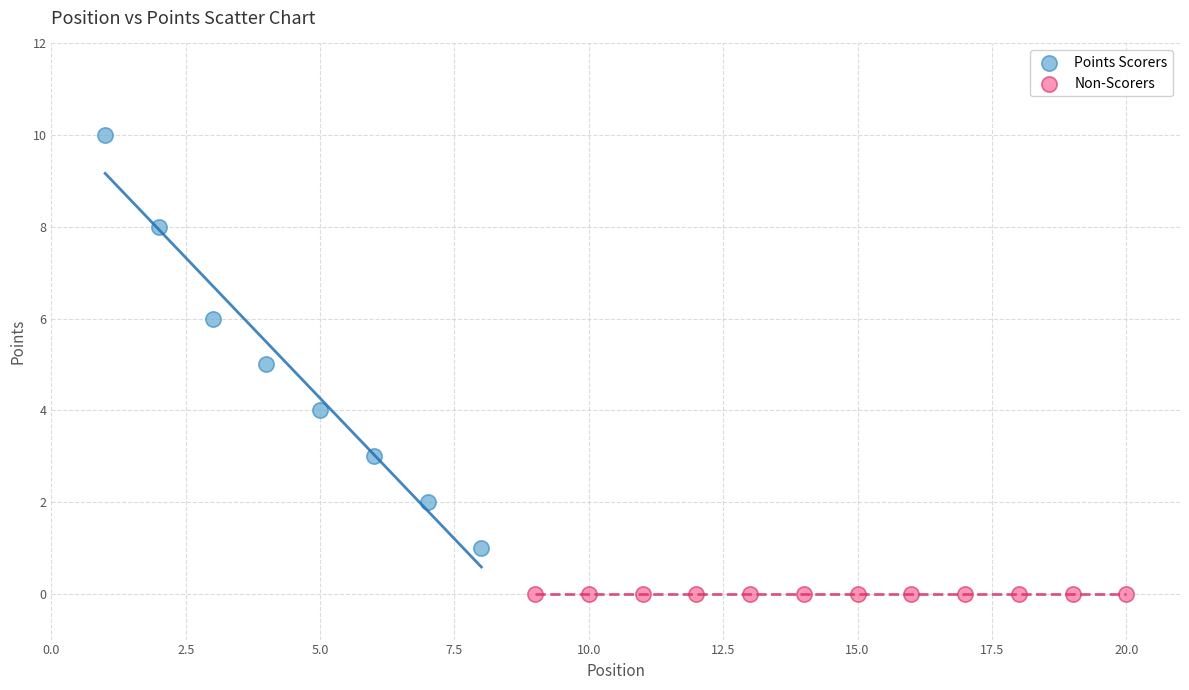

What are all the series names shown in the legend?

Points Scorers, Non-Scorers